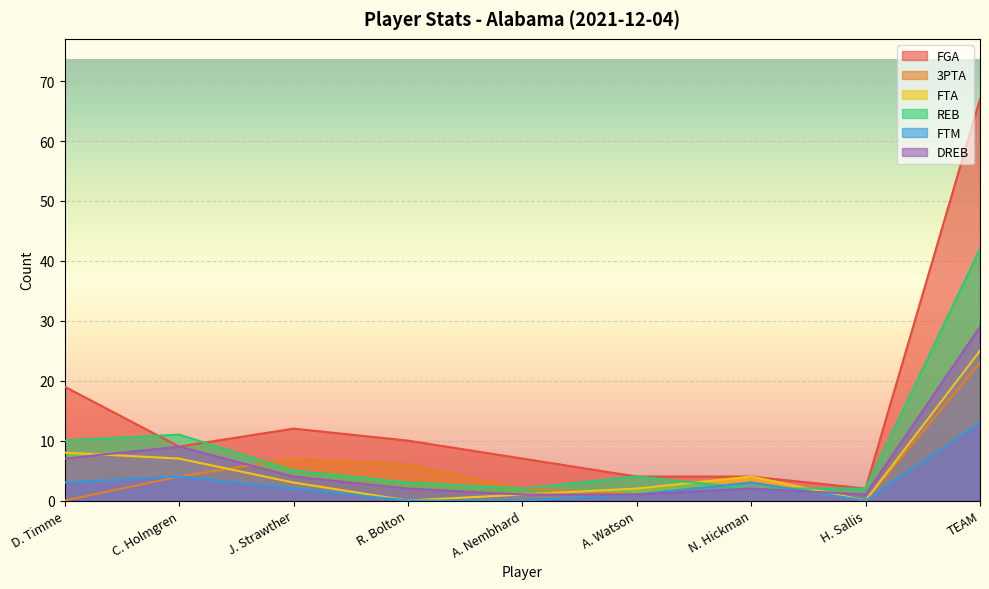

How many lines are shown in the chart?

6